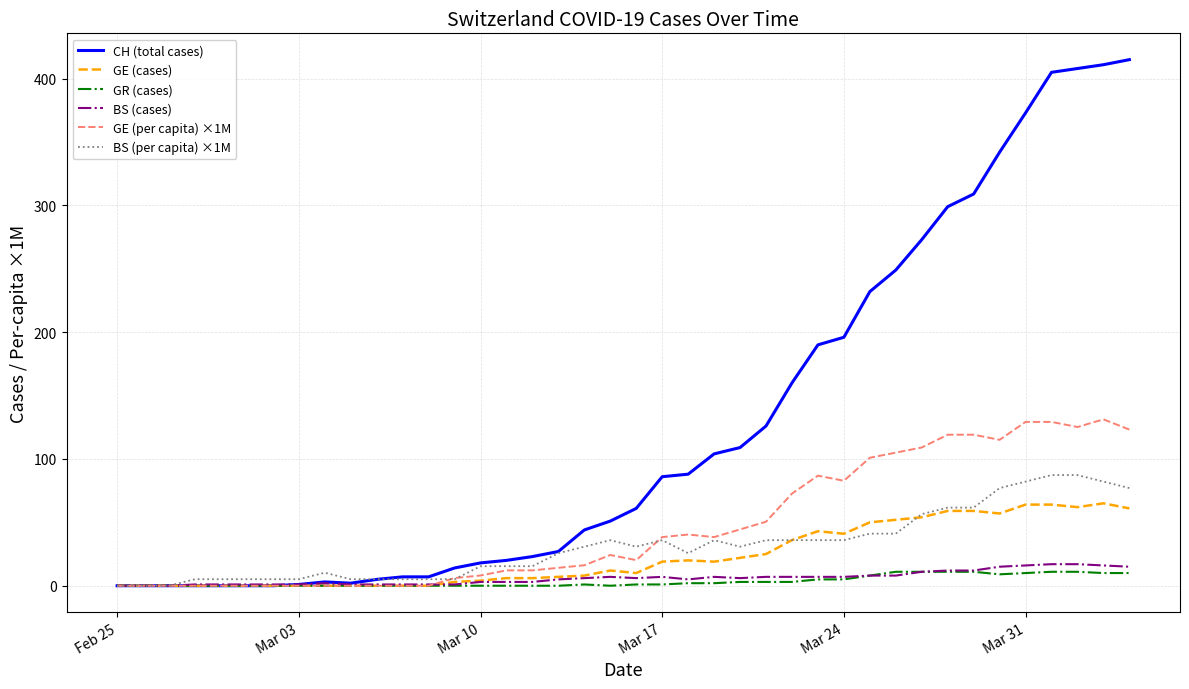

What is the highest value of the GE (cases) series?

65.0